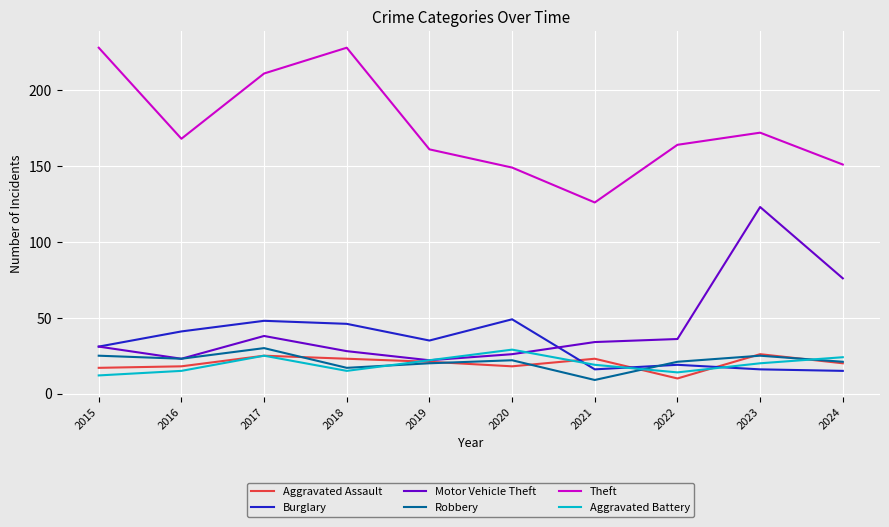

True or false: Theft and Aggravated Assault intersect in this chart.

False